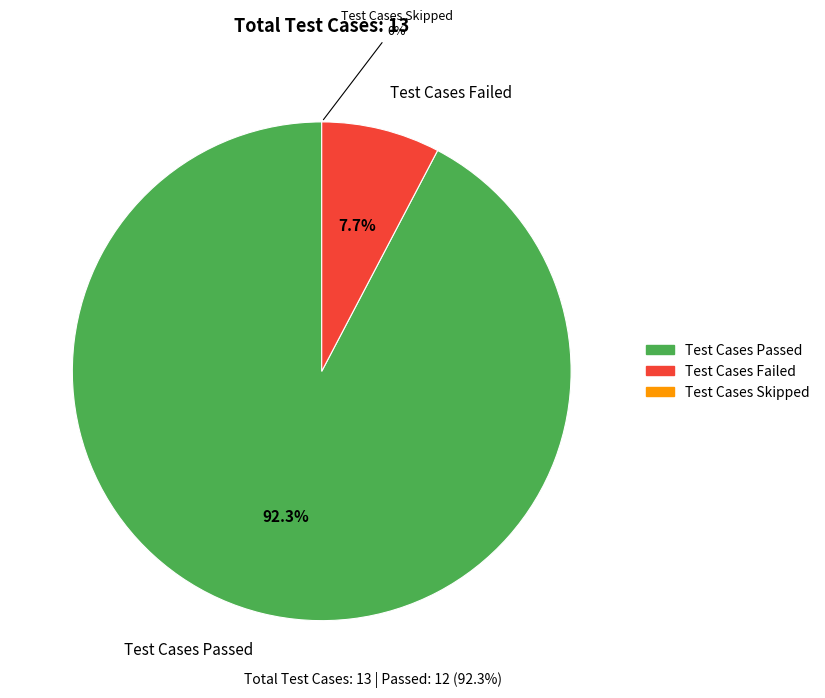

Rank the categories by value from lowest to highest.

Test Cases Skipped, Test Cases Failed, Test Cases Passed